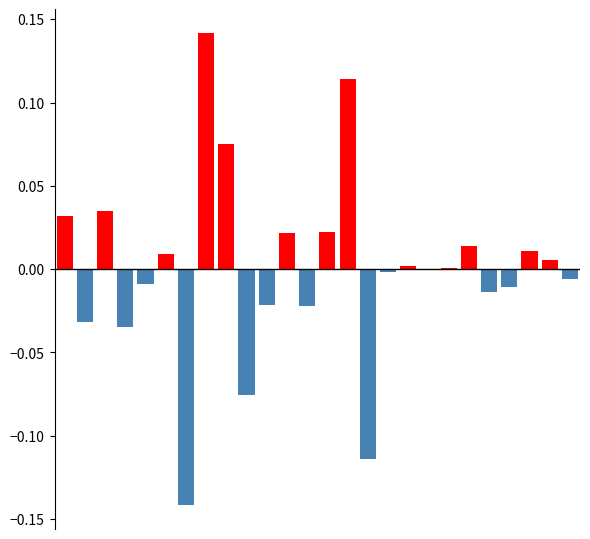

What is the difference between the maximum and second lowest values in the positive residual series?

0.1